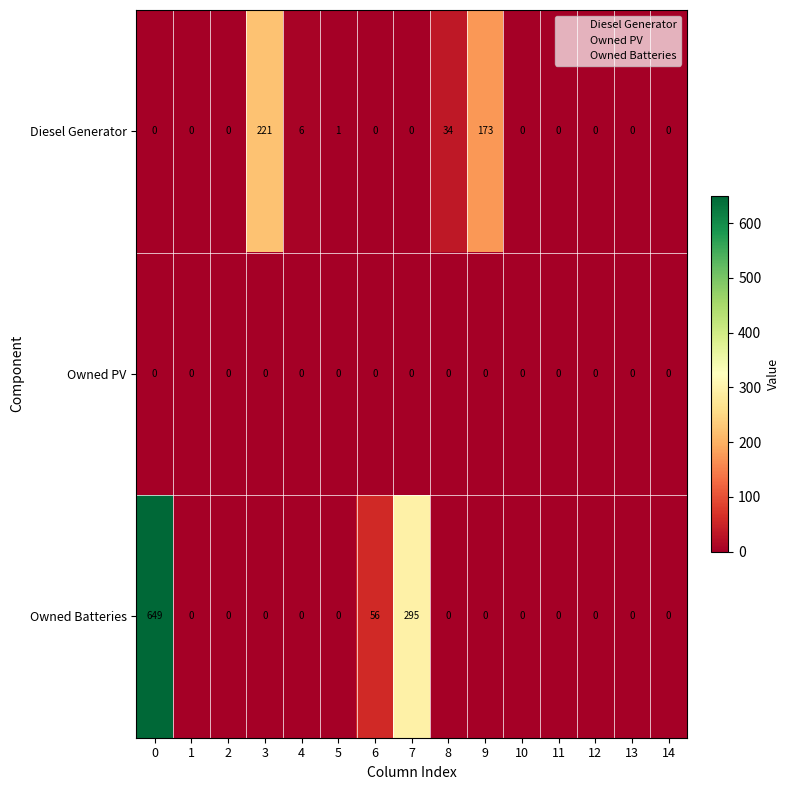

What is the total value across all series at 8?

34